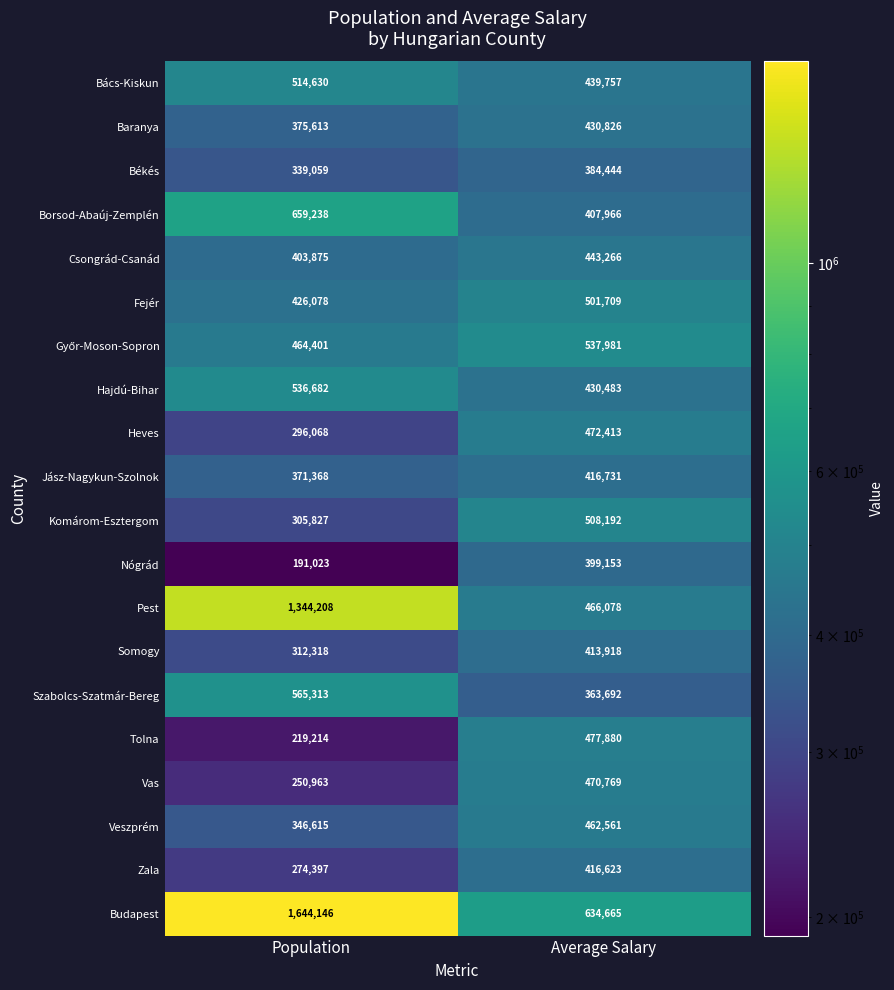

At how many categories does at least one series exceed 1086742?

1